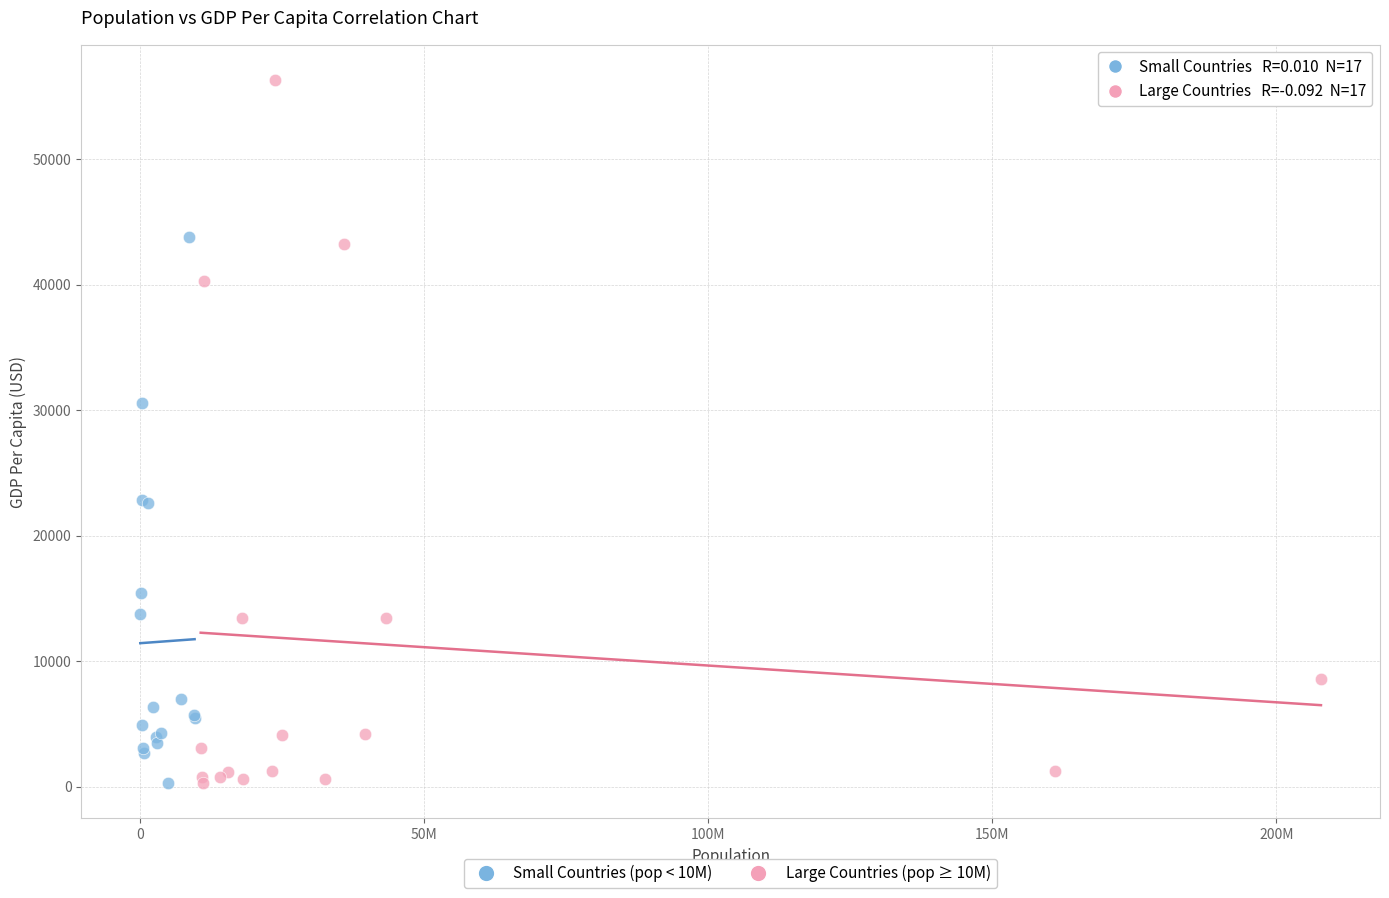

Which series has the widest spread of Y values?

Large Countries (pop ≥ 10M)